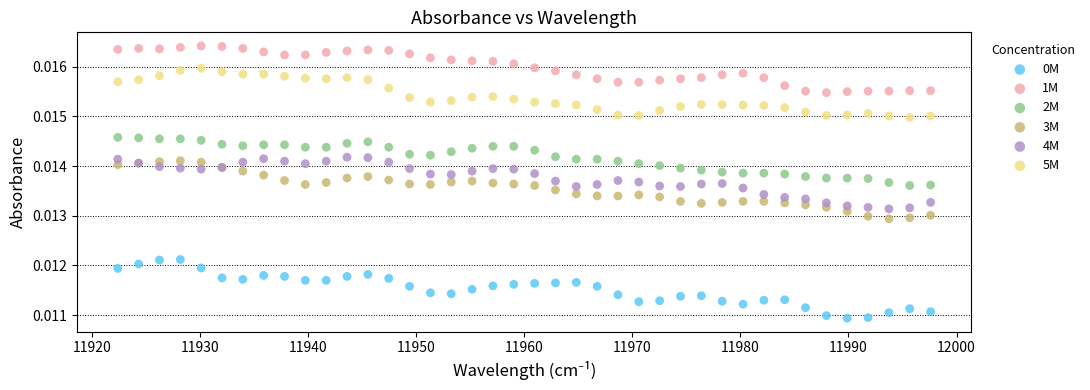

What is the X range (max minus min) for the scatter plot?

75.2